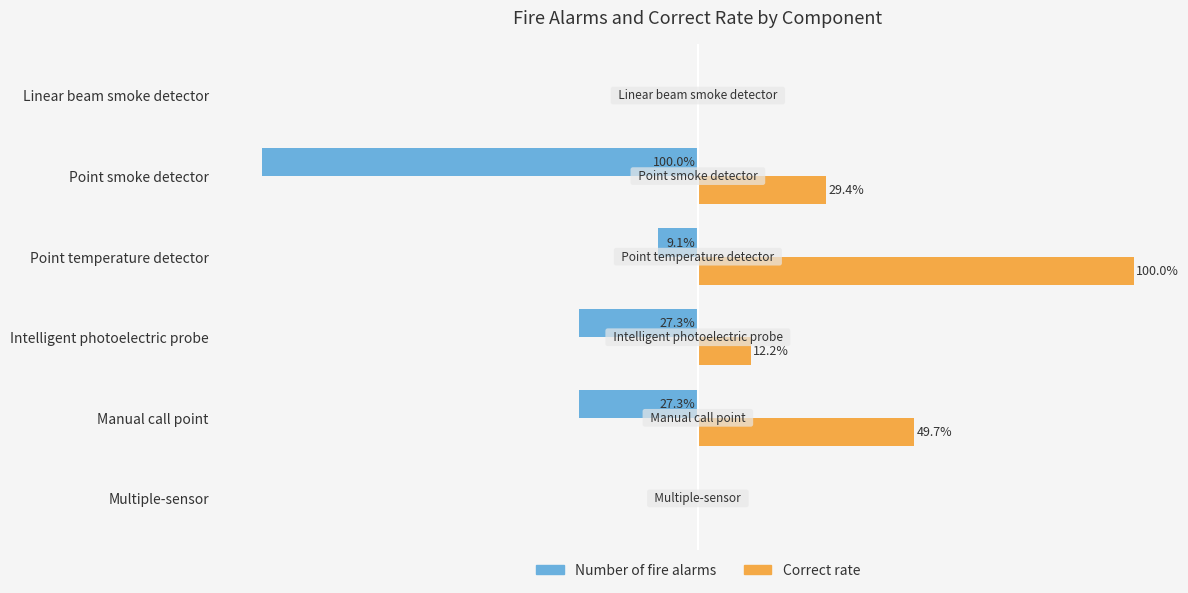

At which label is Correct rate closest to 50?

Manual call point